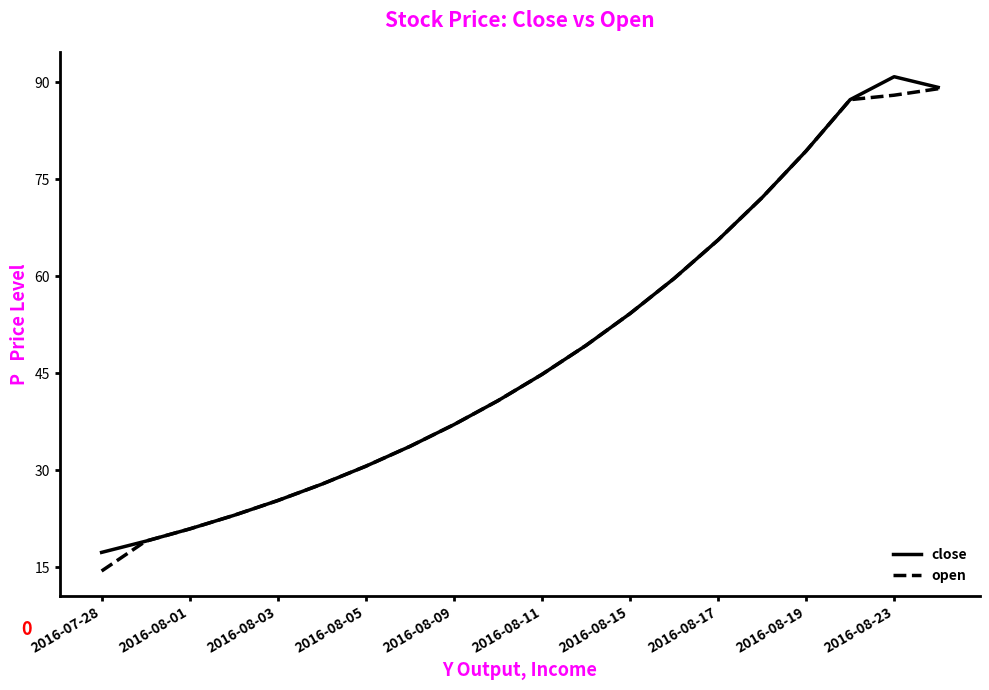

What is the greatest value displayed?

90.9